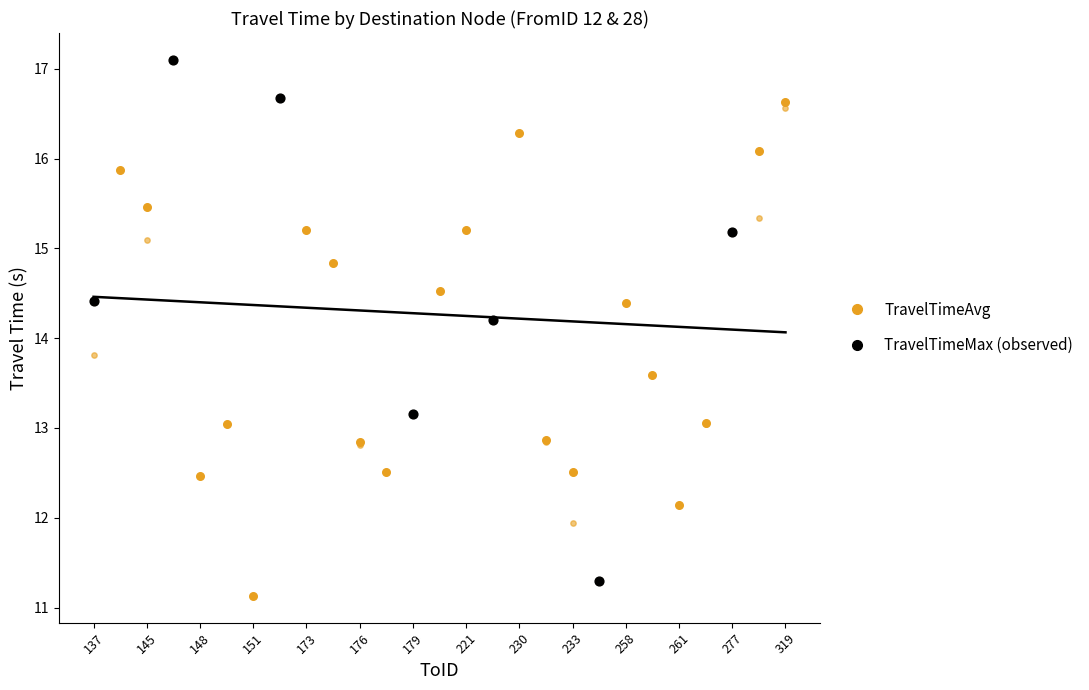

Which series contains the lowest Y value?

TravelTimeAvg